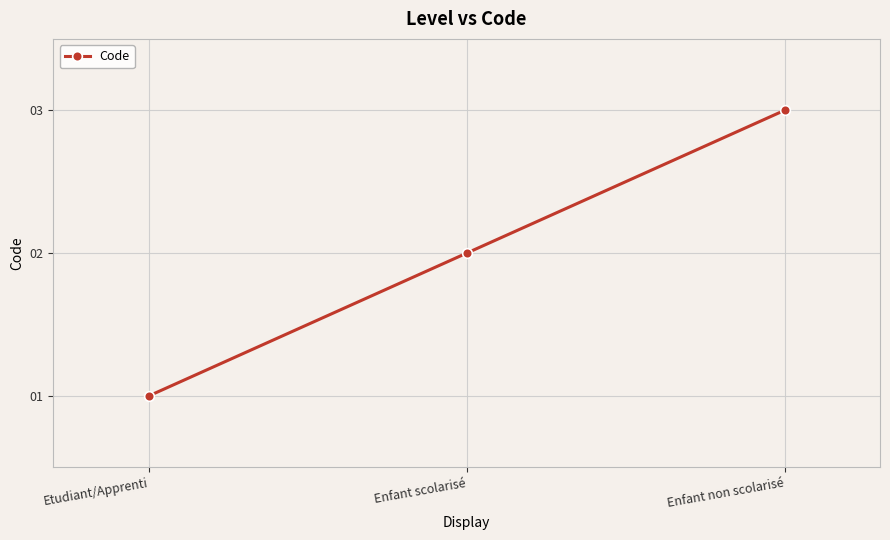

Which has a higher value, Etudiant/Apprenti or Enfant non scolarisé?

Enfant non scolarisé